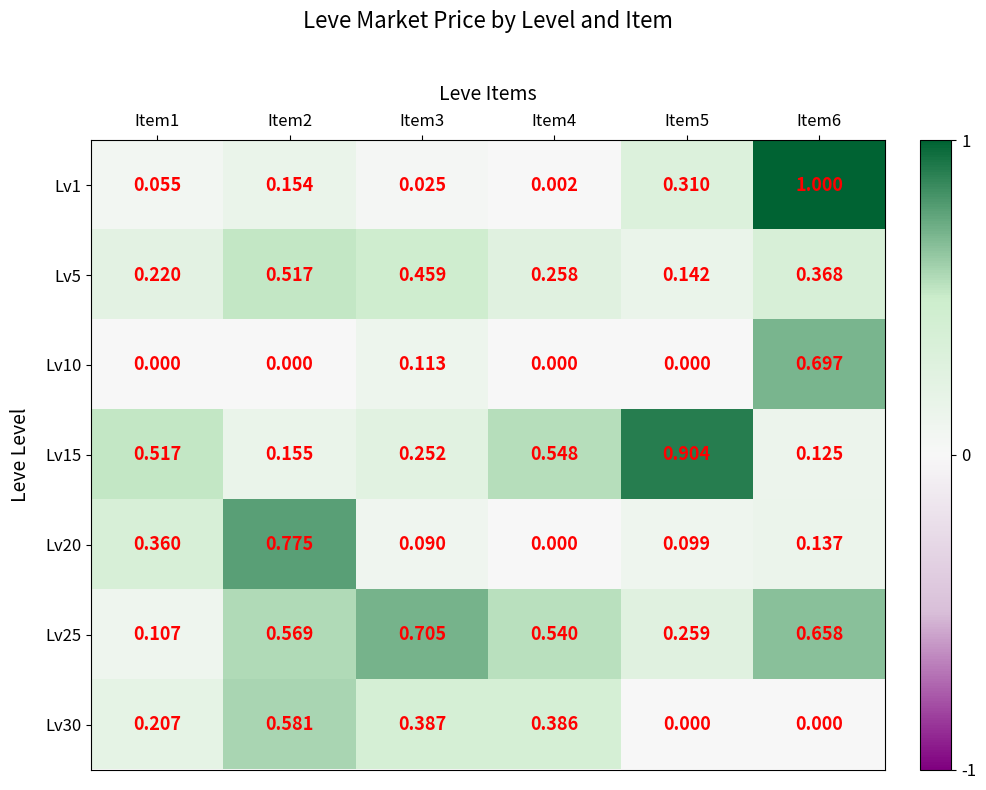

Which series has the largest total across all categories?

Lv25